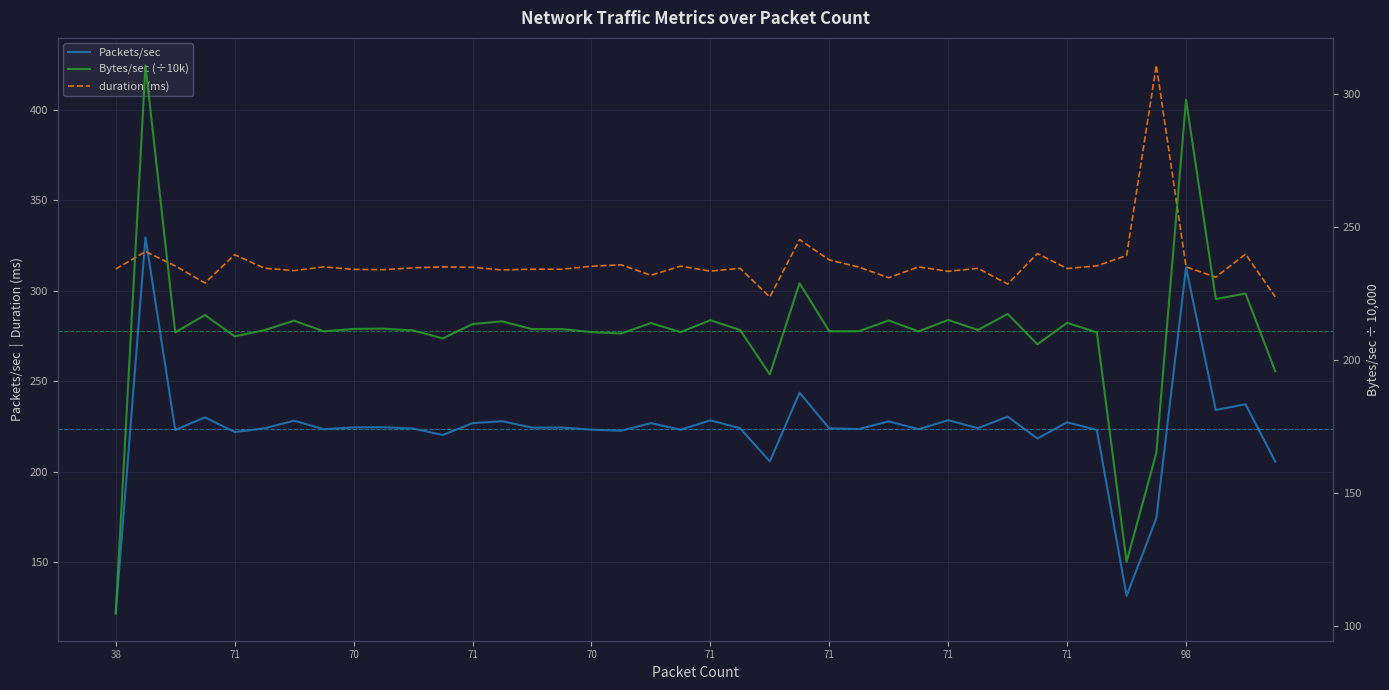

At which label is duration (ms) closest to 360?

23